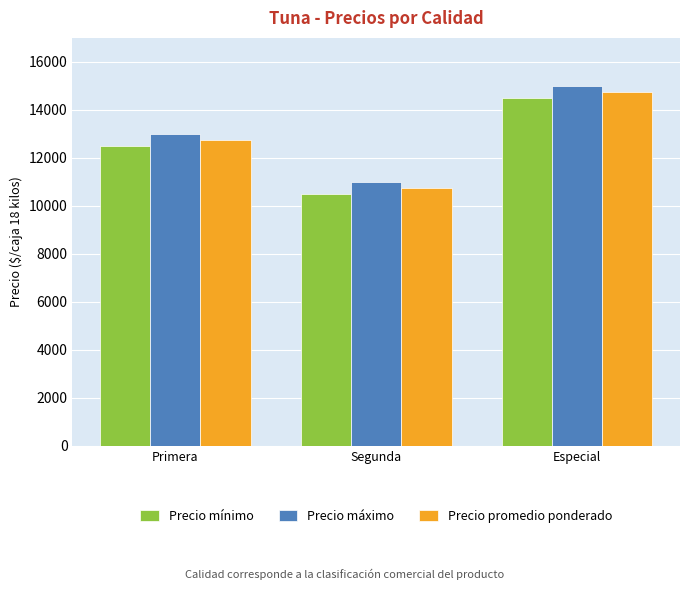

What is the total value across all series at Primera?

38250